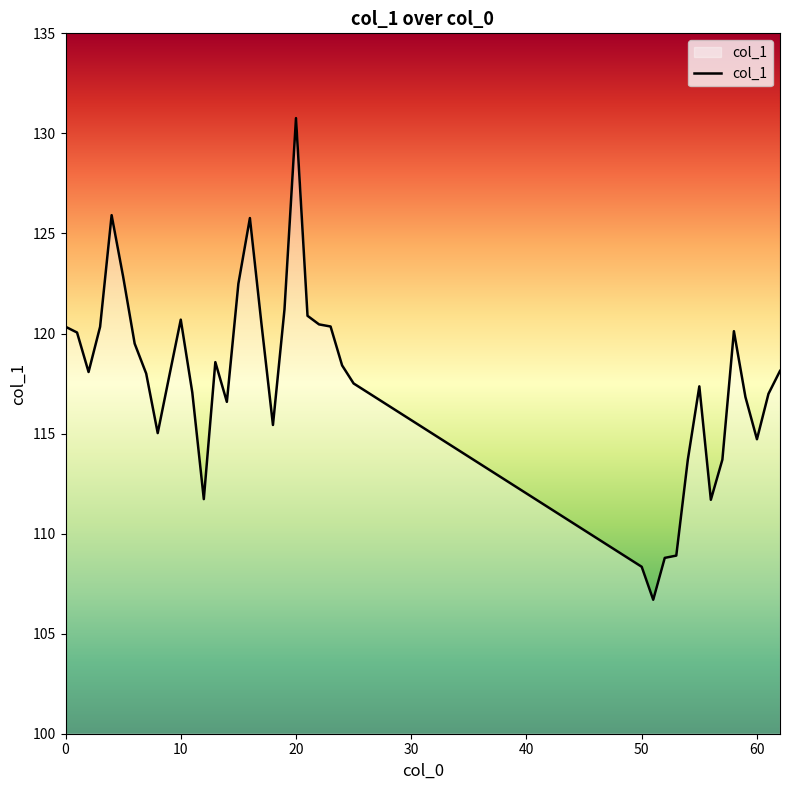

What is the smallest value displayed?

106.7